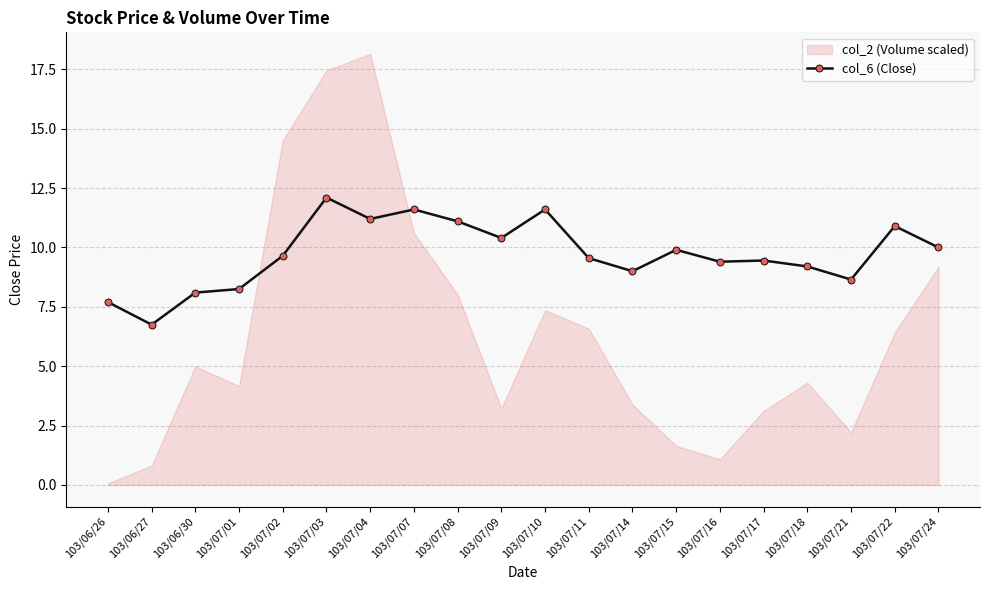

How many interior local peaks (higher than both neighbors) does the data have?

6